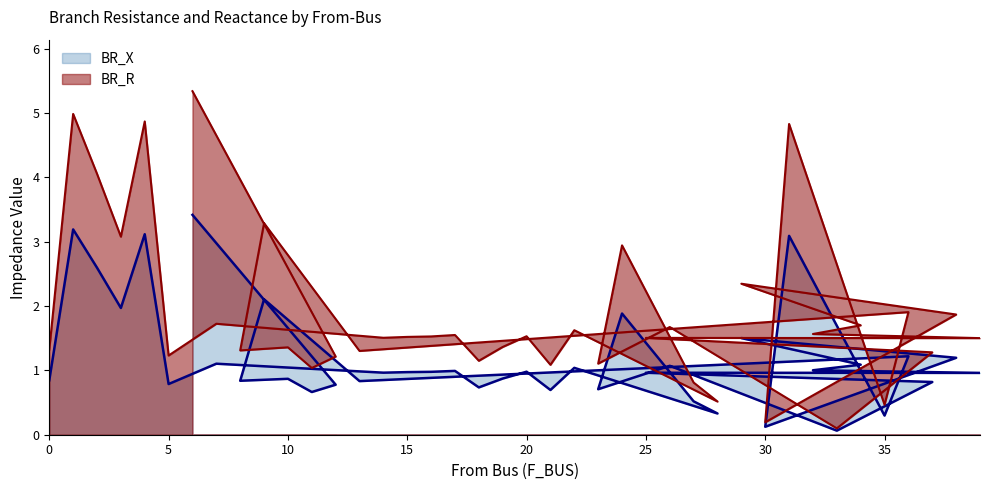

Reading right to left, transcribe all the data shown in this chart.

BR_R: 1.5	1.9	1.3	1.9	0.5	1.7	0.1	1.6	4.8	0.2	2.3	0.5	0.8	1.7	1.5	2.9	1.1	1.6	1.1	1.5	1.4	1.1	1.6	1.5	1.5	1.5	1.3	1.2	1.0	1.4	3.3	1.3	1.7	5.3	1.2	4.9	3.1	4.1	5.0	1.3
BR_X: 1.0	1.2	0.8	1.2	0.3	1.1	0.1	1.0	3.1	0.1	1.5	0.3	0.5	1.1	1.0	1.9	0.7	1.0	0.7	1.0	0.9	0.7	1.0	1.0	1.0	1.0	0.8	0.8	0.7	0.9	2.1	0.8	1.1	3.4	0.8	3.1	2.0	2.6	3.2	0.8